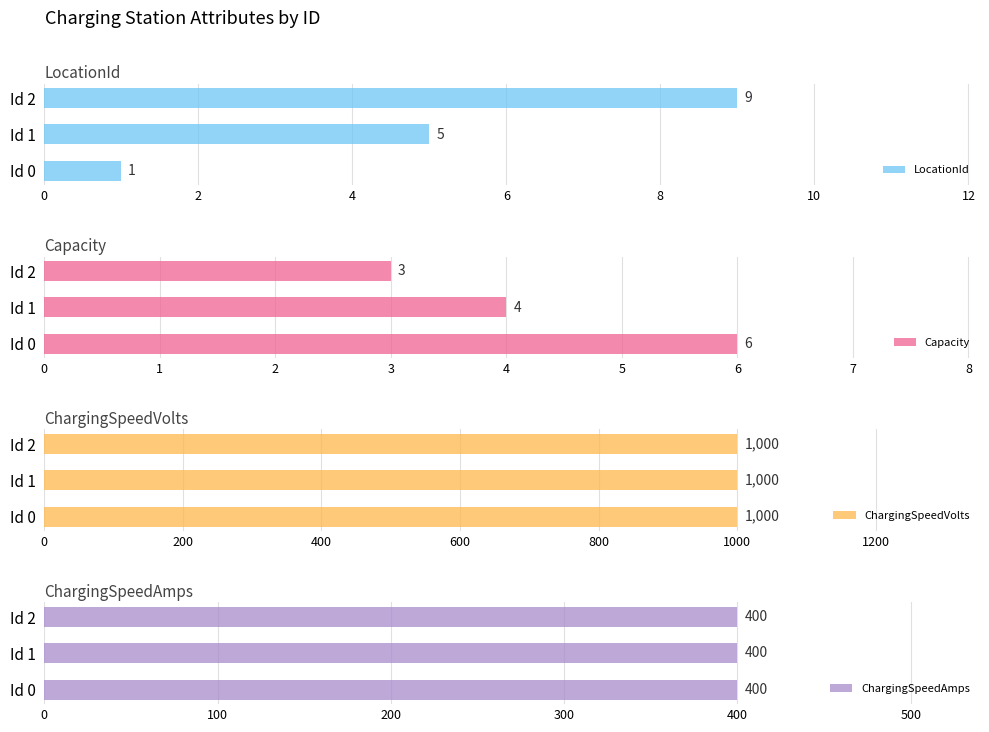

What value does the LocationId series have at Id 1?

5